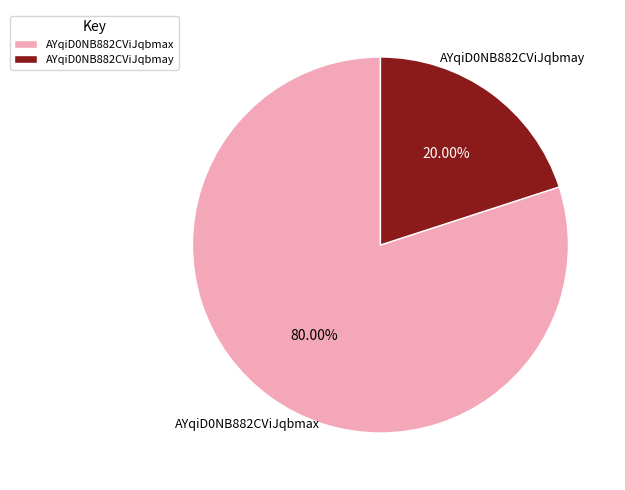

To the nearest percent, what is the combined percentage of AYqiD0NB882CViJqbmax and AYqiD0NB882CViJqbmay?

100%